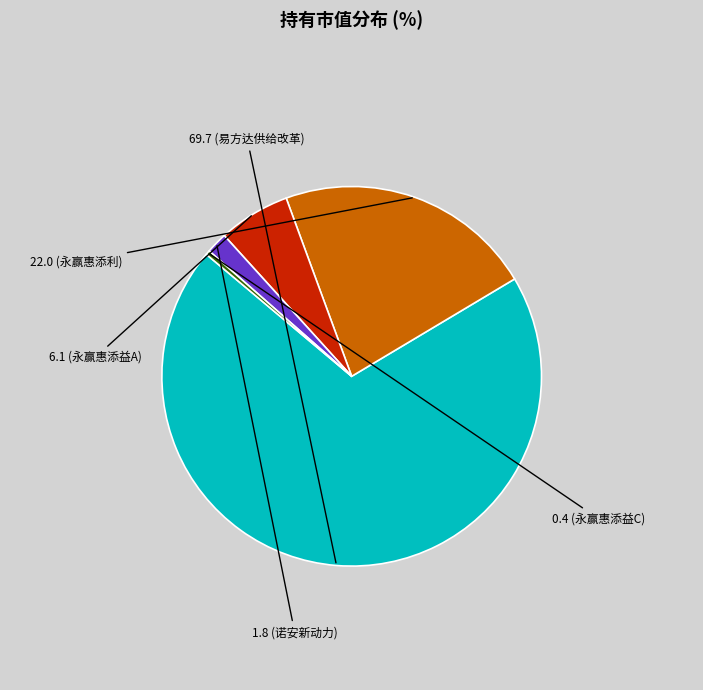

Is there any slice that represents more than half of the pie?

Yes